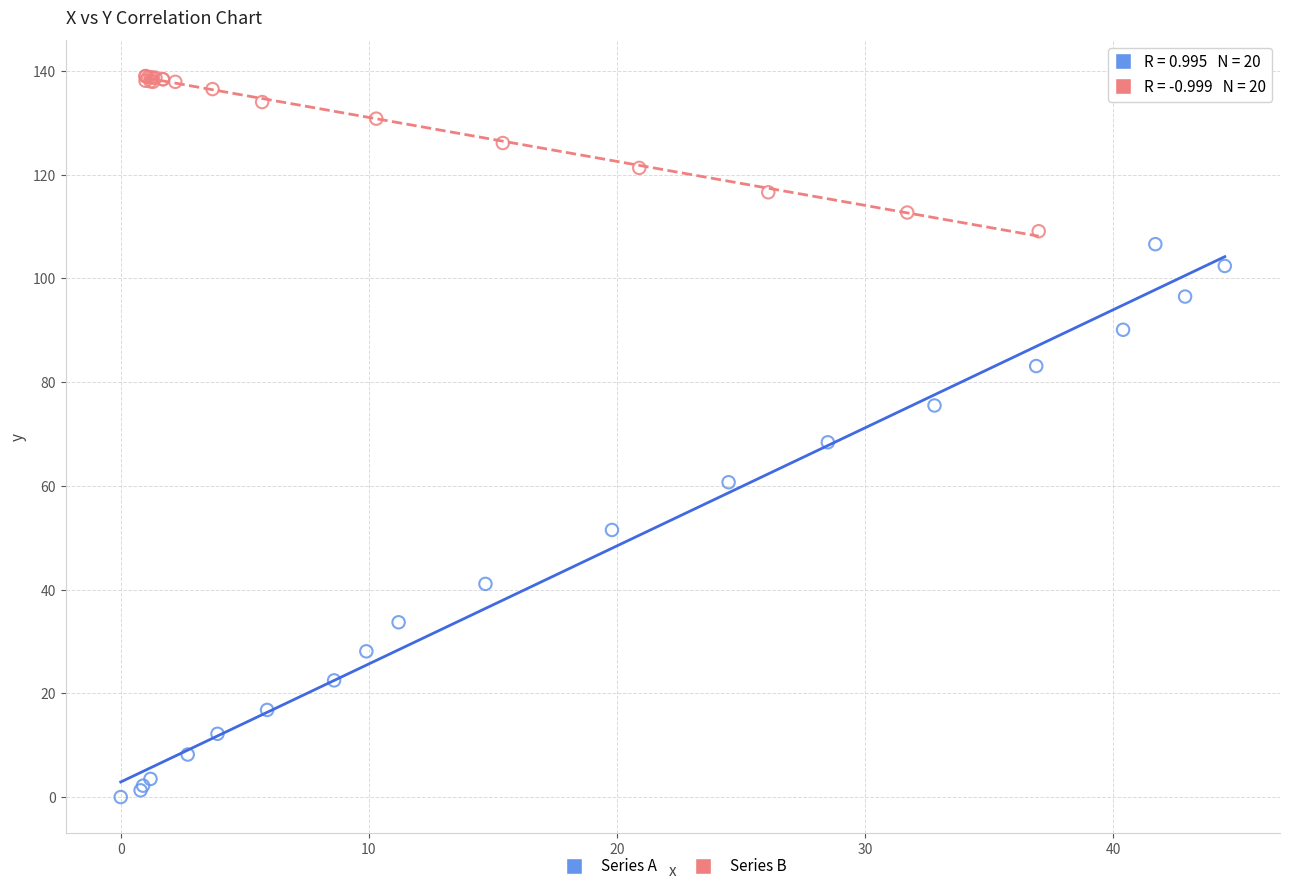

Which series reaches the minimum Y coordinate?

Series A